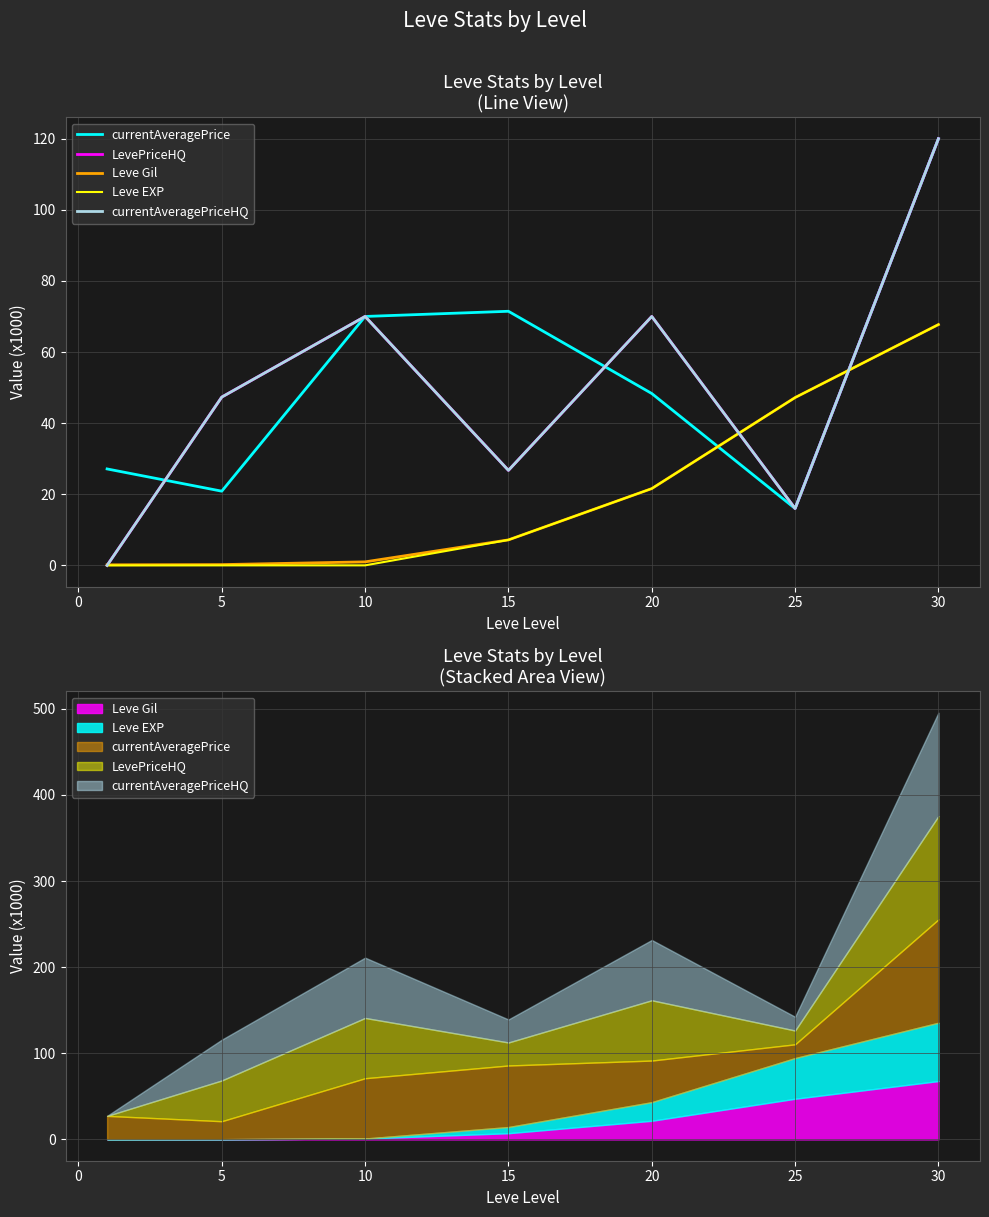

How many lines are shown in the chart?

5